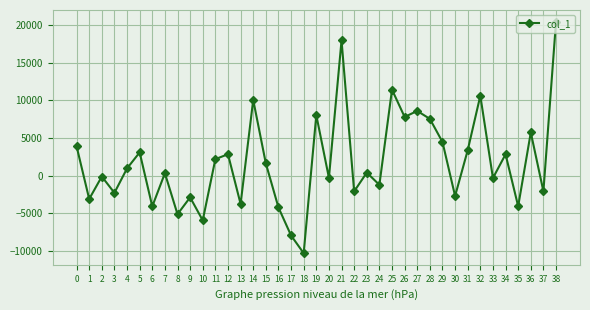

What is the difference between the second highest and minimum values?

28253.1